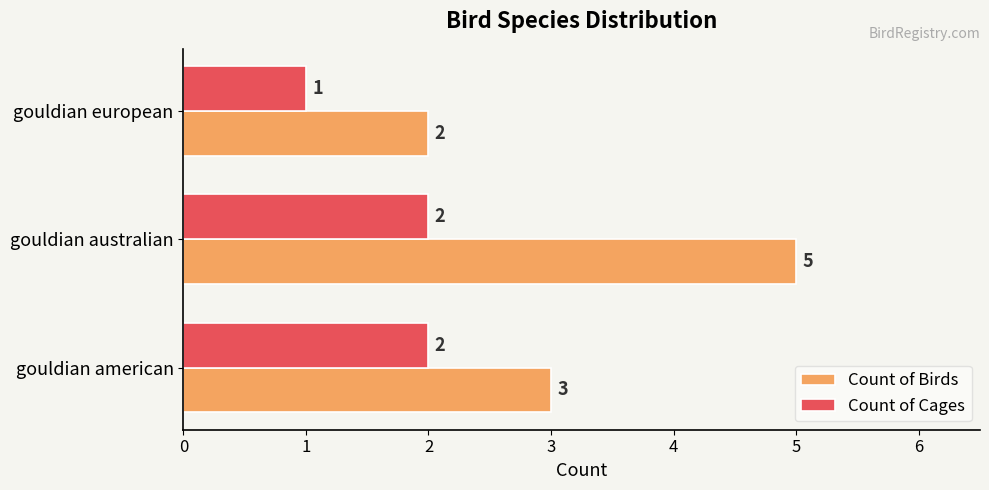

How many data points in Count of Birds are less than 3?

1